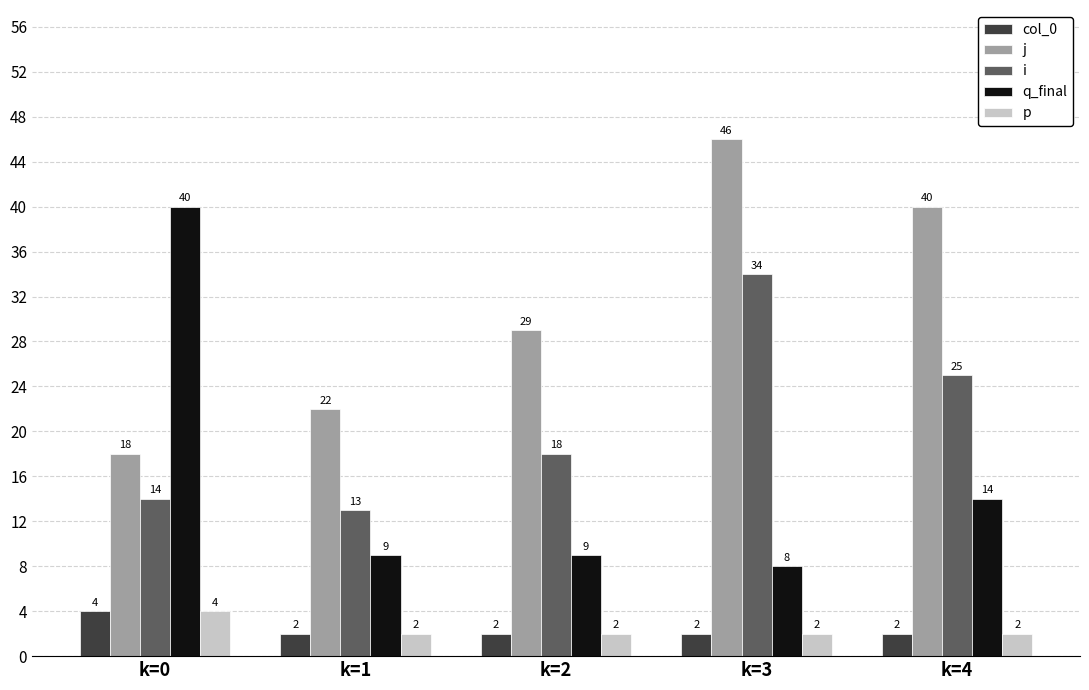

Which series changed the most between k=2 and k=4?

j